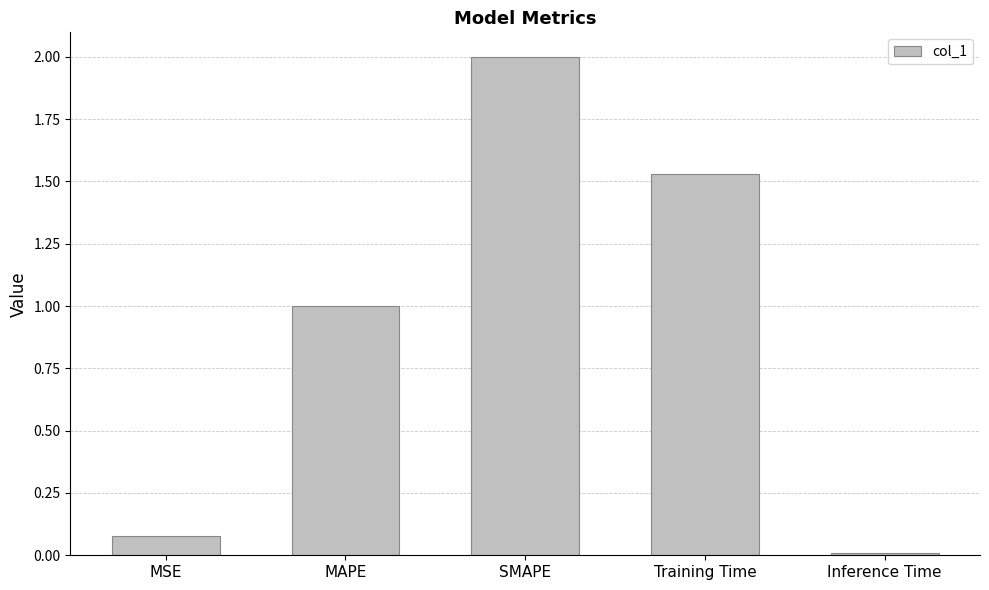

What is the greatest value displayed?

2.0